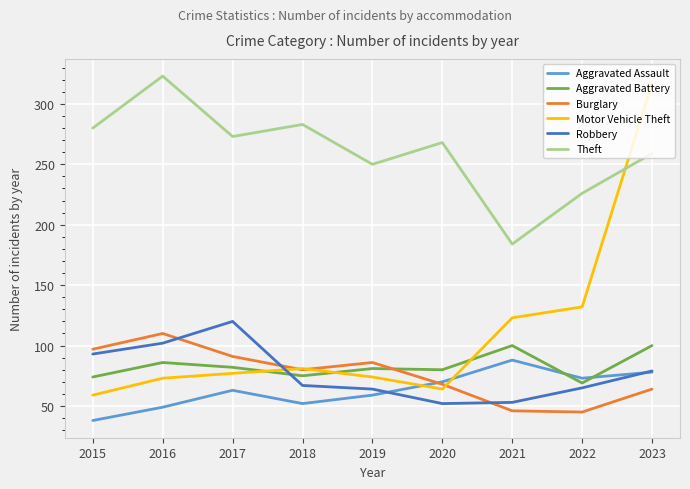

Does the chart have visible grid lines?

Yes